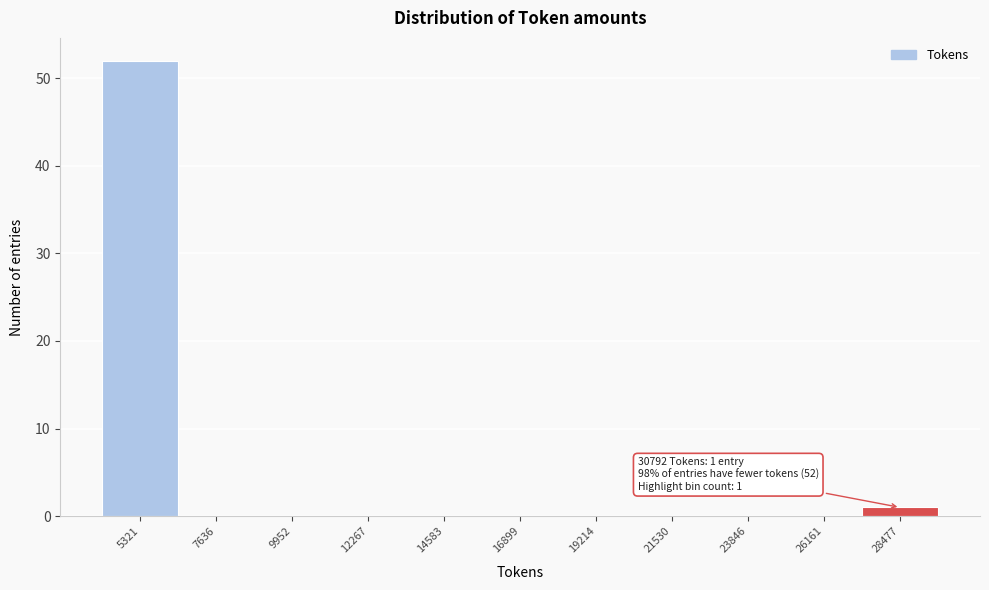

Reading left to right, what are all the values shown in this chart?

5321=52	7636=0	9952=0	12267=0	14583=0	16899=0	19214=0	21530=0	23846=0	26161=0	28477=1